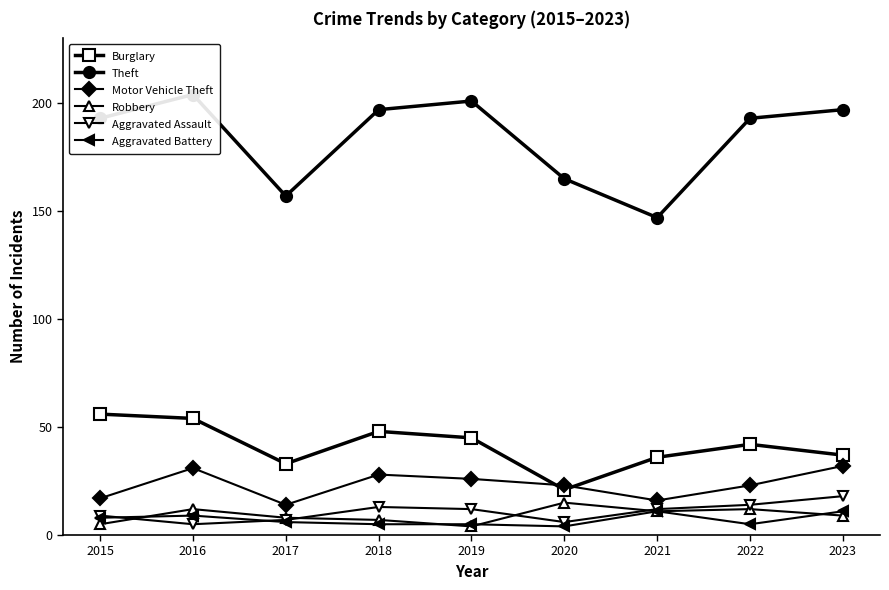

Between 2015 and 2019, which is larger?

2015